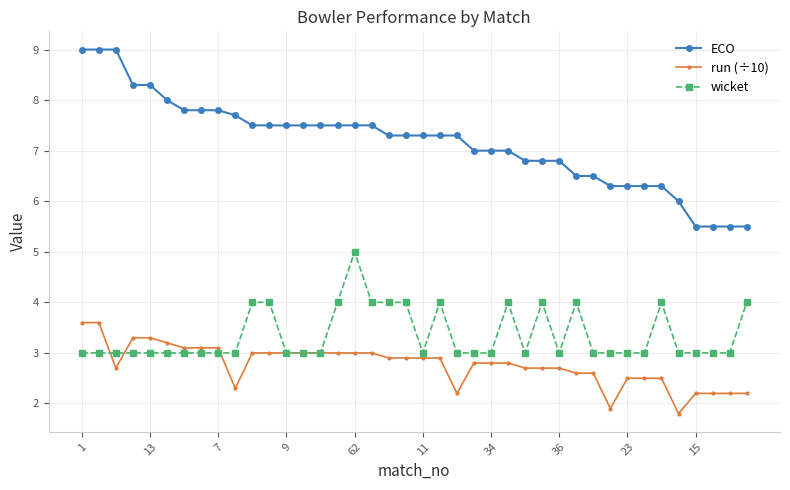

Which series has the largest range (max minus min)?

ECO